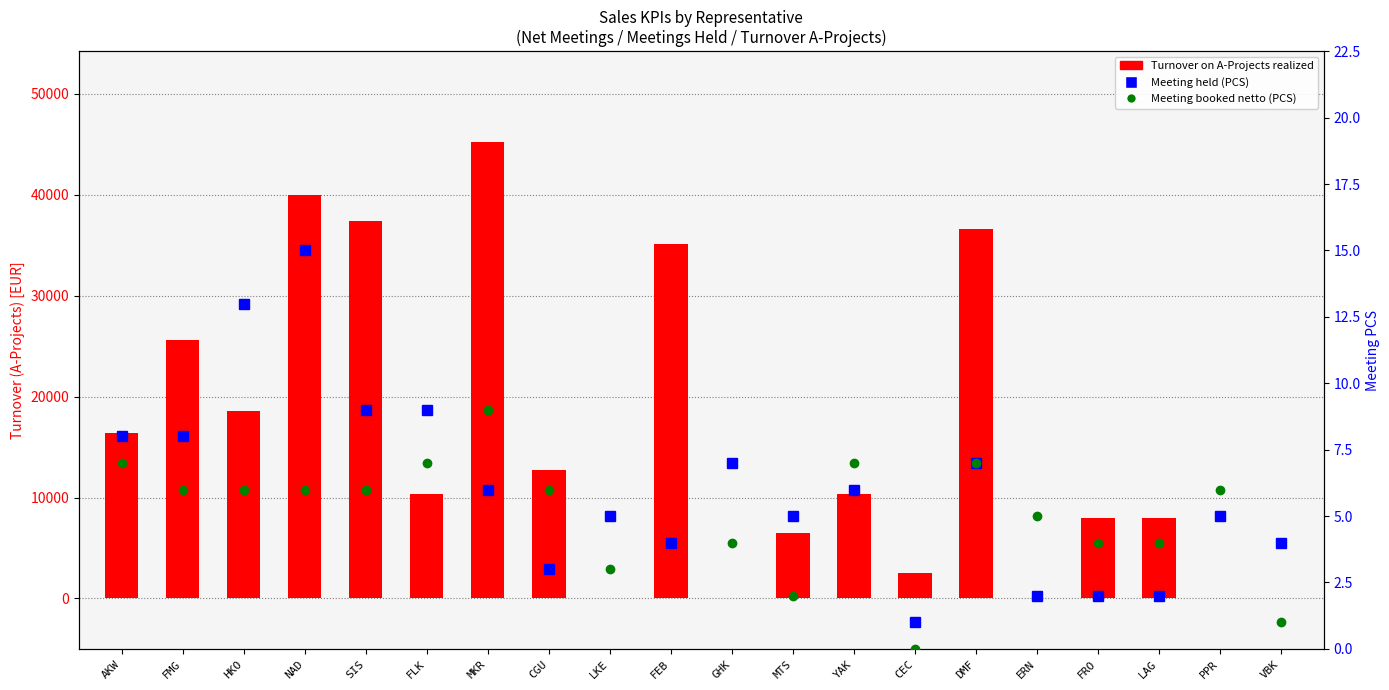

What is the approximate value of Meeting booked netto (PCS) at LKE?

3